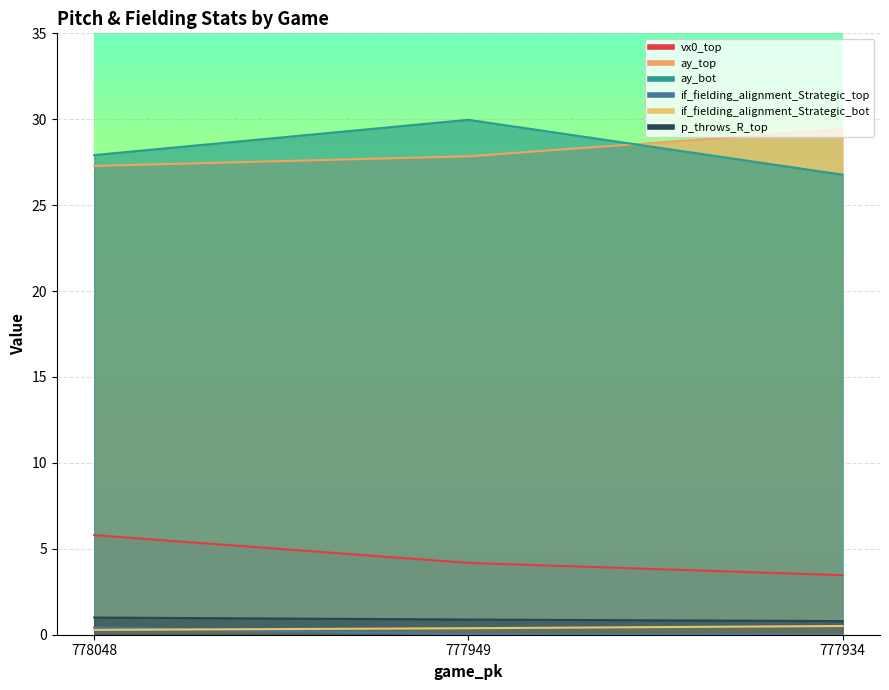

Which series changed the most between 778048 and 777934?

vx0_top